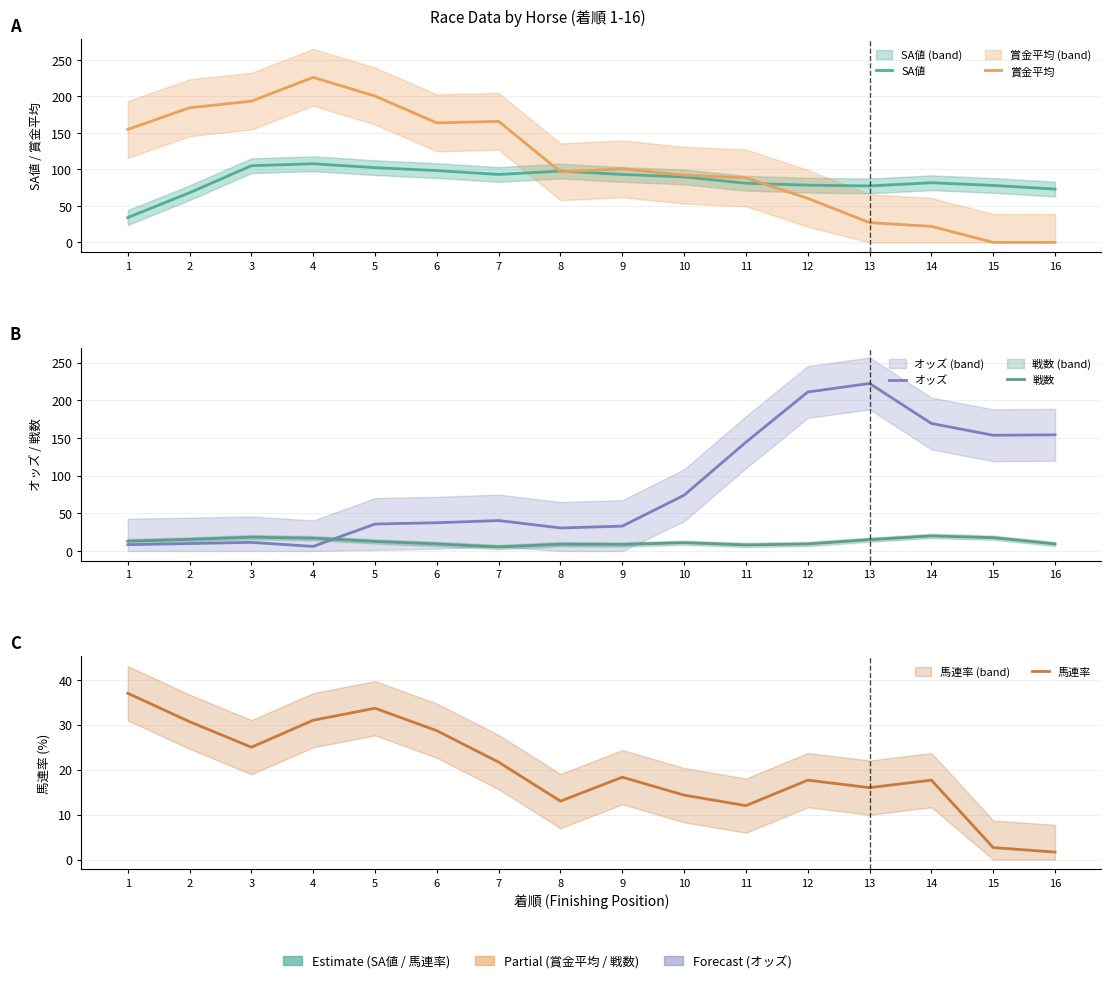

The value of 戦数 at 10 is 11.0. True or false?

True